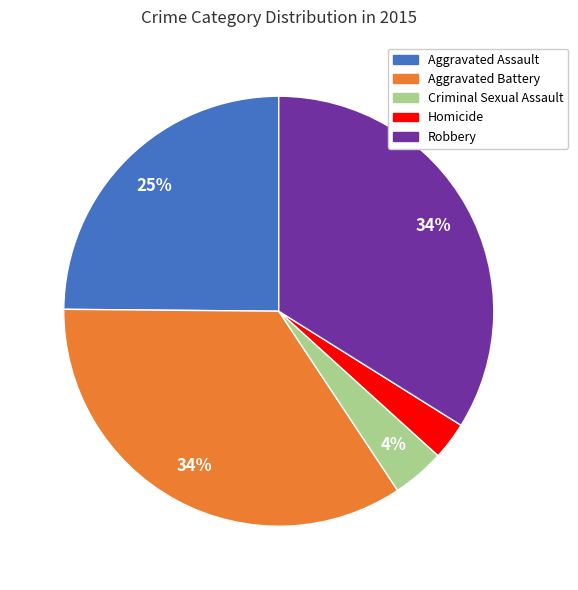

How many segments does this pie chart have?

5